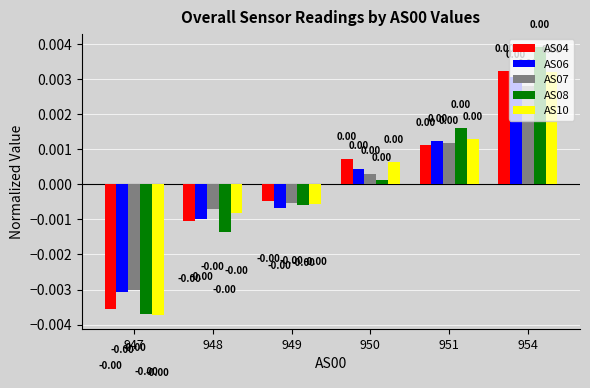

What are all the series names shown in the legend?

AS04, AS06, AS07, AS08, AS10